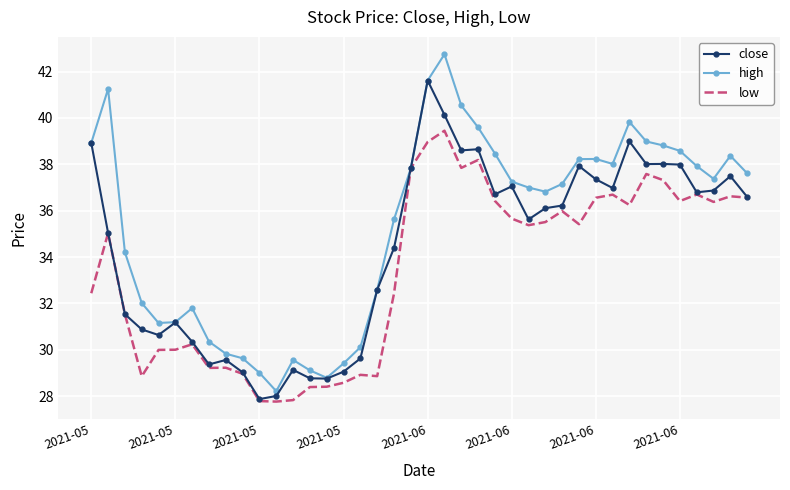

Which series has the largest range (max minus min)?

high